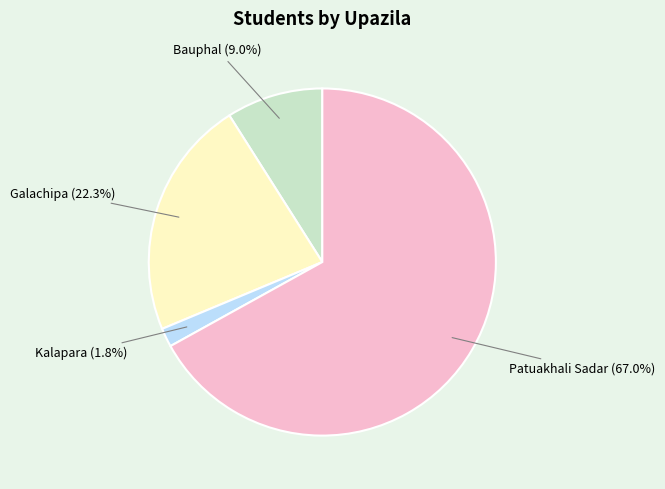

Does any single category account for the majority?

Yes